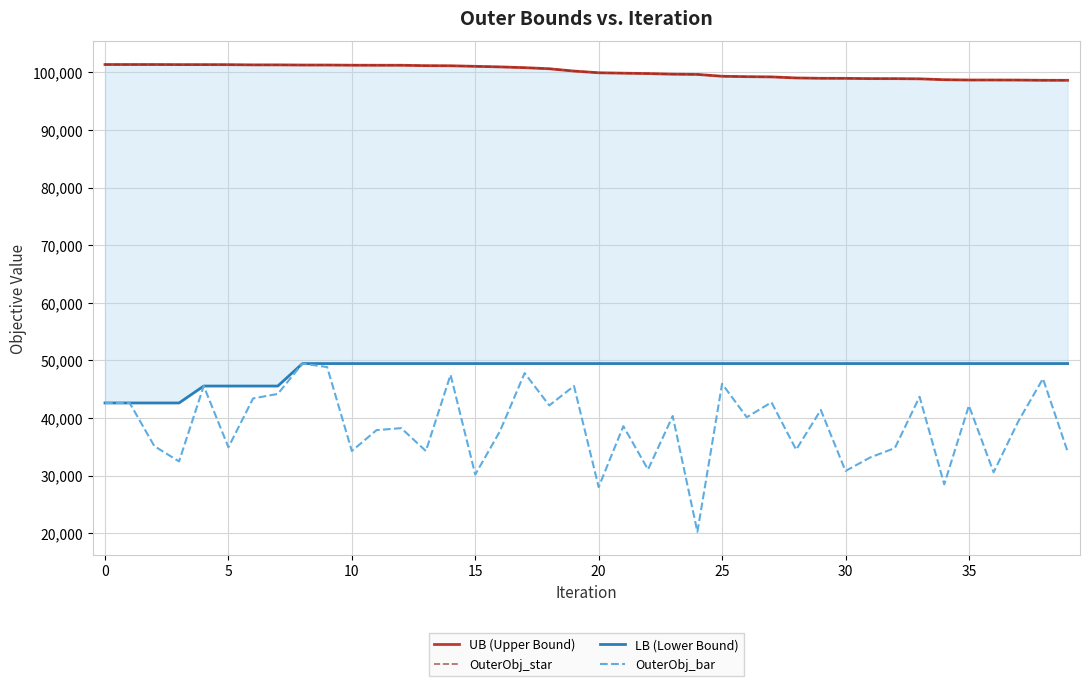

At which category is the sum across all series the highest?

8